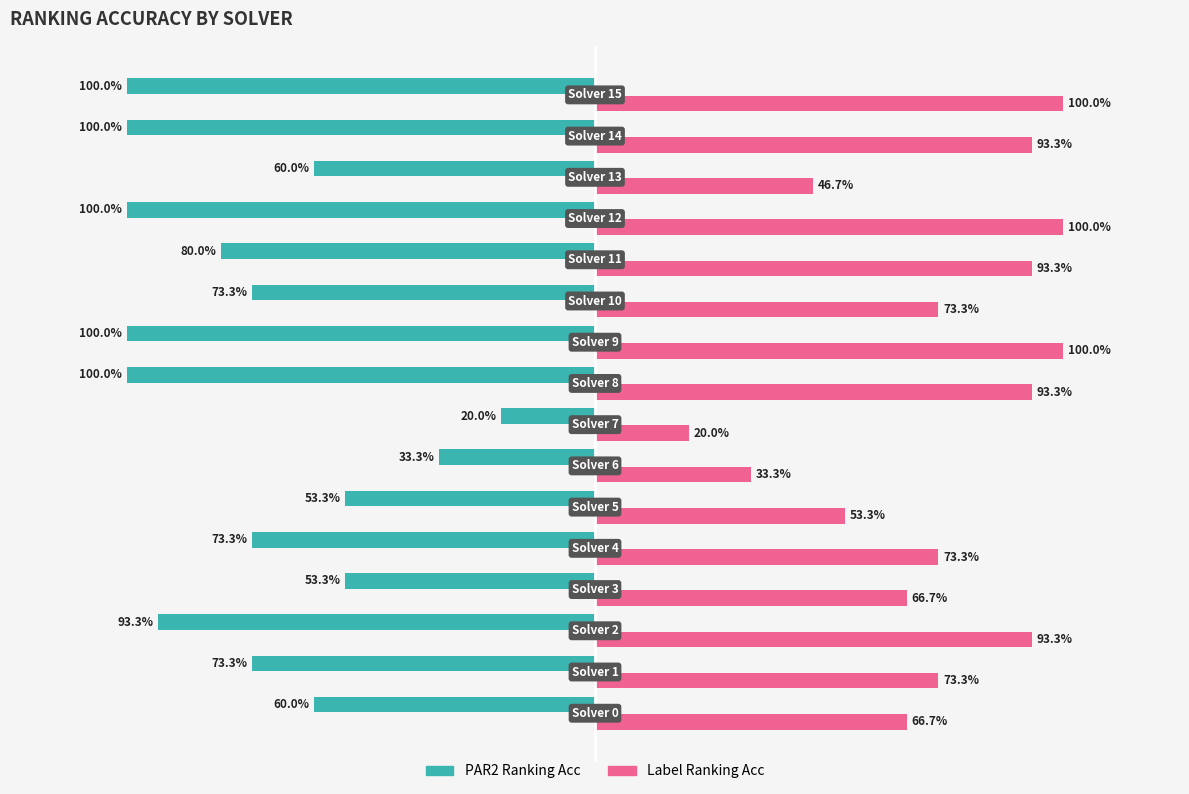

How many bars are there in each group?

2